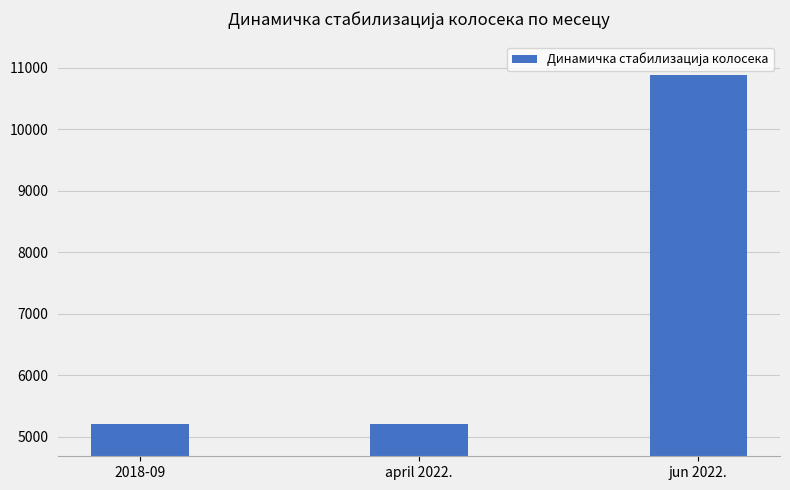

What is the smallest value displayed?

5200.0